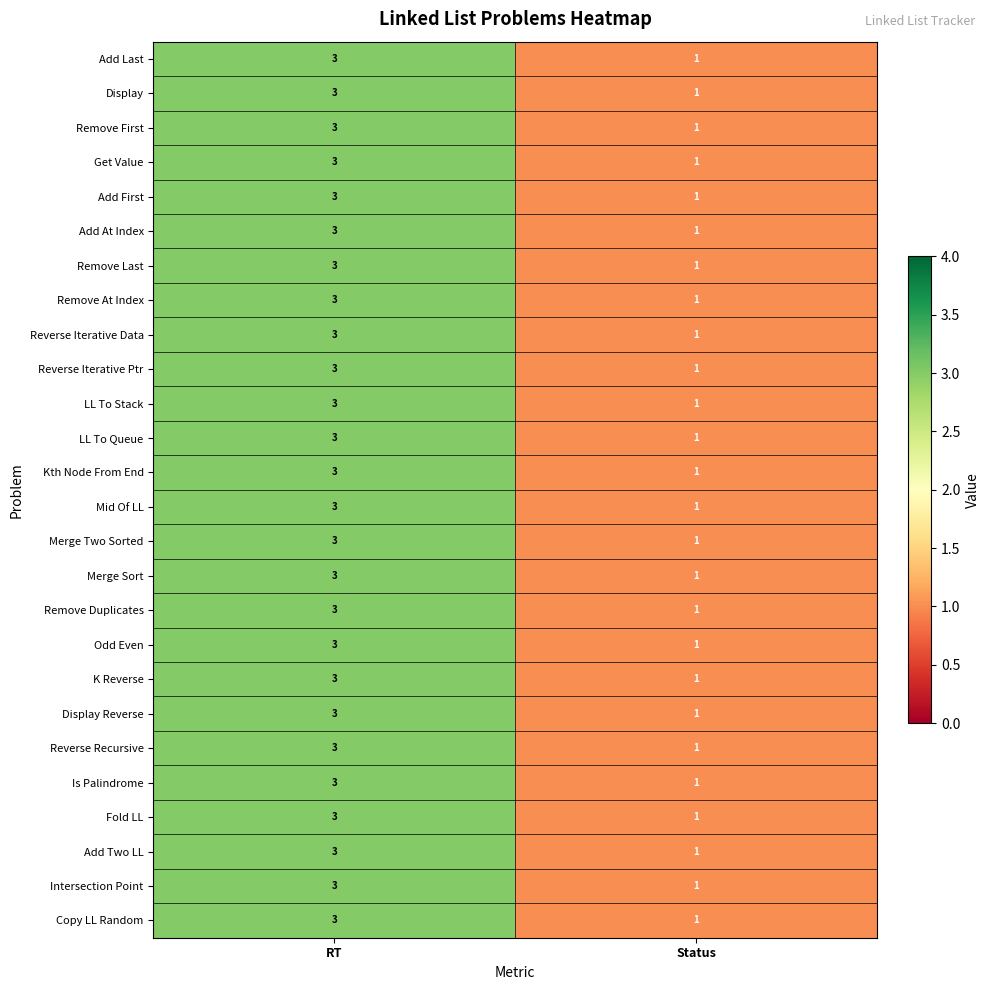

What is the greatest value displayed?

3